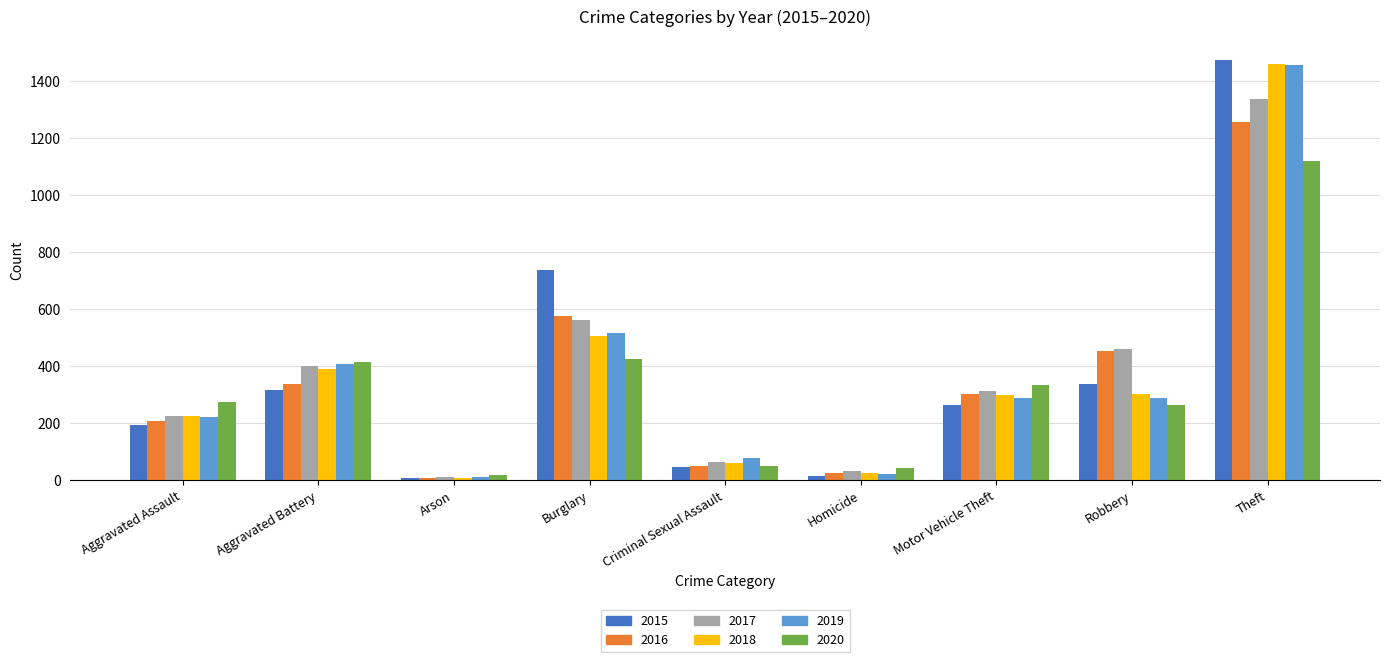

What value does the 2019 series have at Motor Vehicle Theft?

290